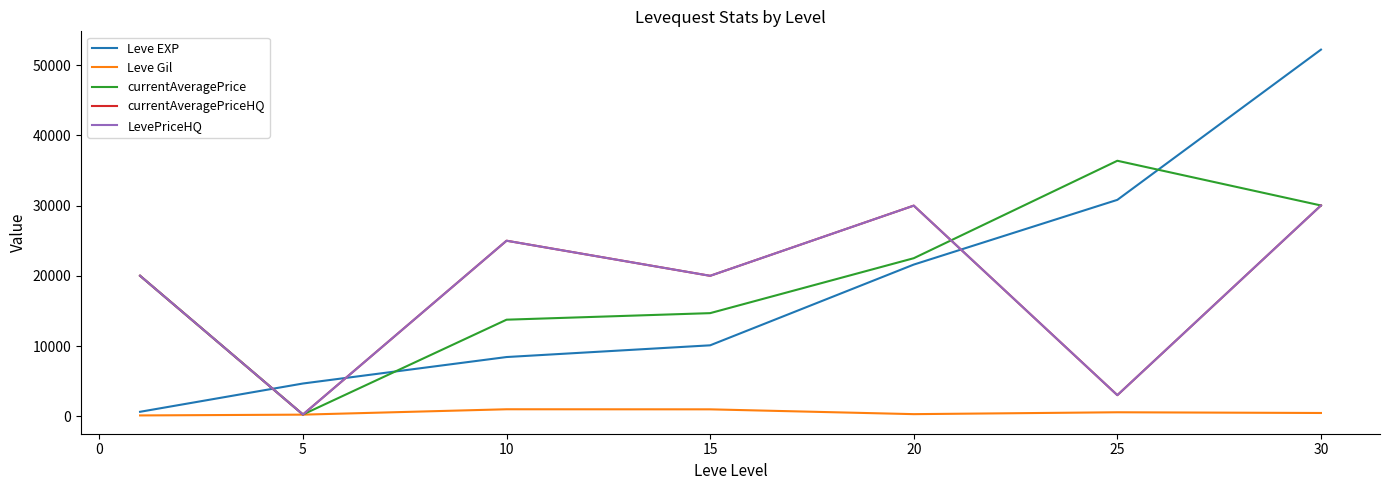

Does the chart display data point markers on the line(s)?

No